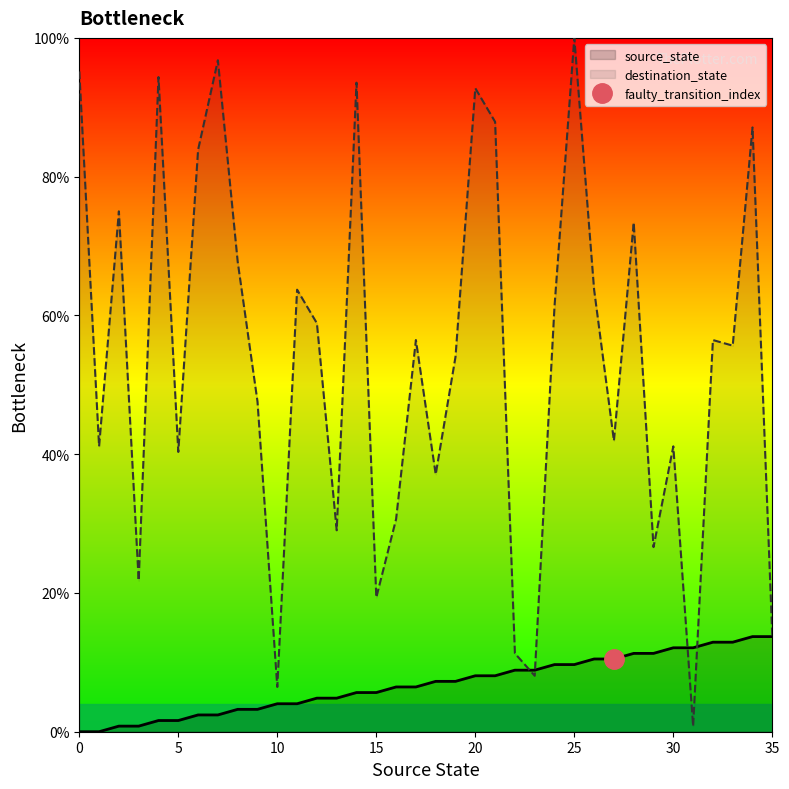

In destination_state, how many points are lower than both neighbors (excluding endpoints)?

12